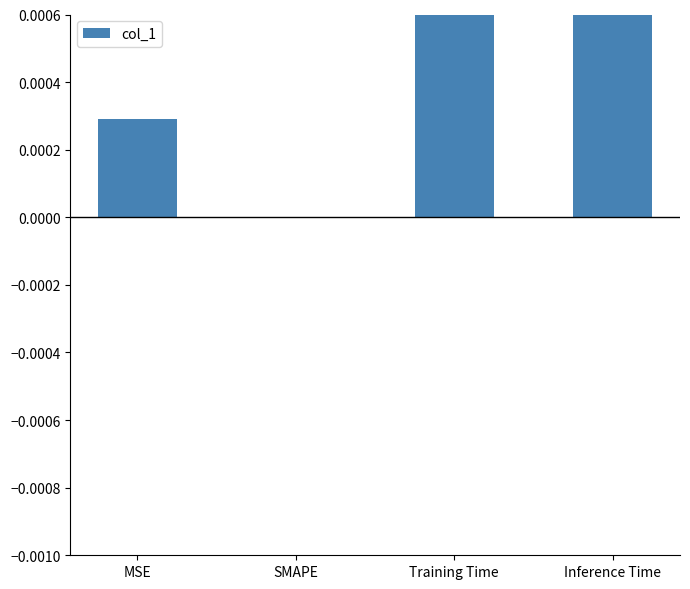

What is the label of the 3rd bar from the left?

Training Time